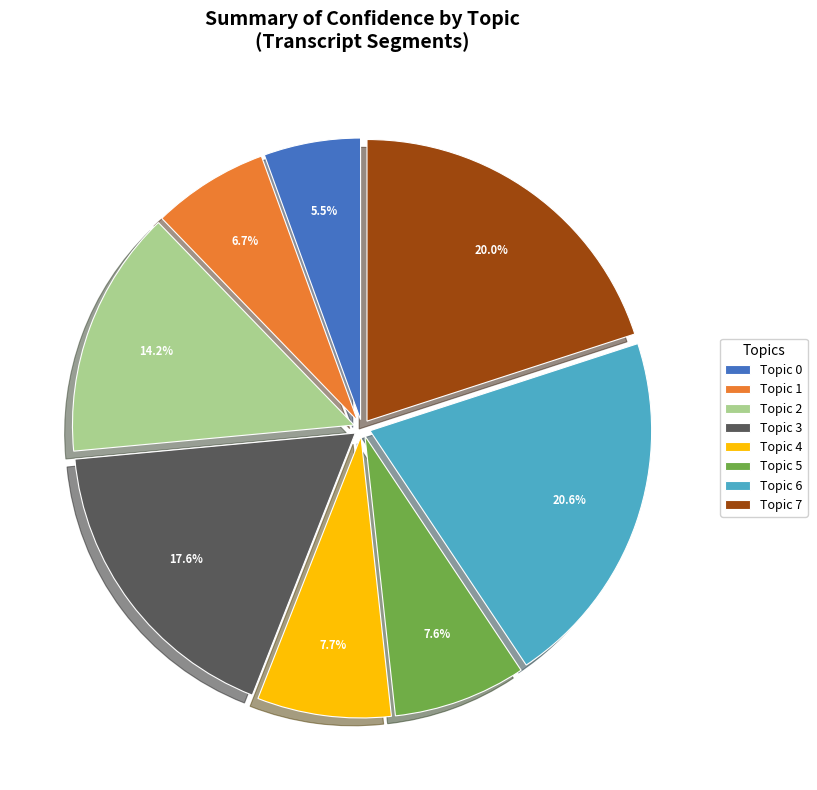

Between Topic 2 and Topic 4, which is larger?

Topic 2